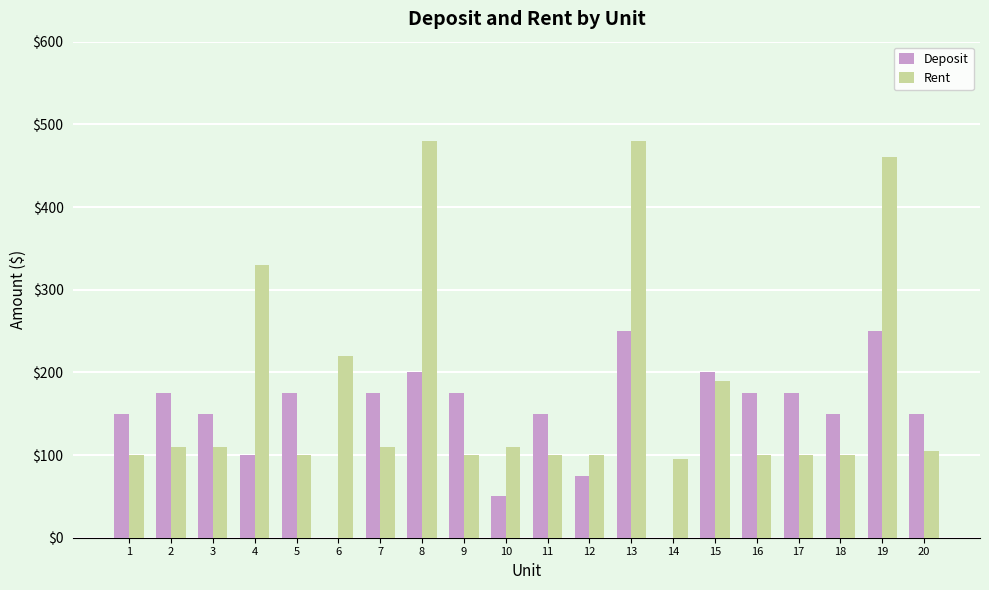

The value of Rent at 20 is 160. True or false?

False